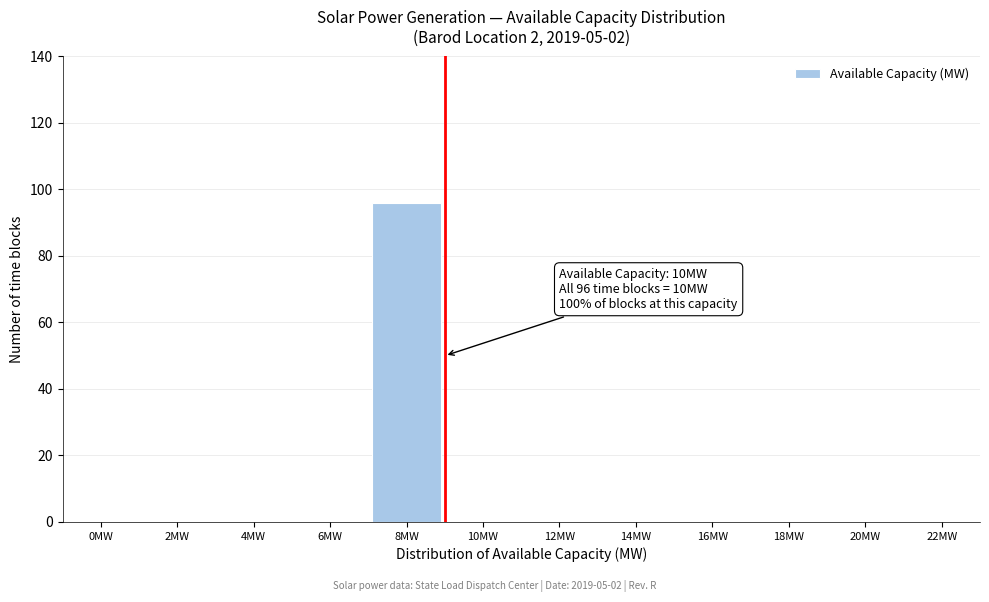

Reading right to left, transcribe all the data shown in this chart.

22MW=0	20MW=0	18MW=0	16MW=0	14MW=0	12MW=0	10MW=0	8MW=96	6MW=0	4MW=0	2MW=0	0MW=0